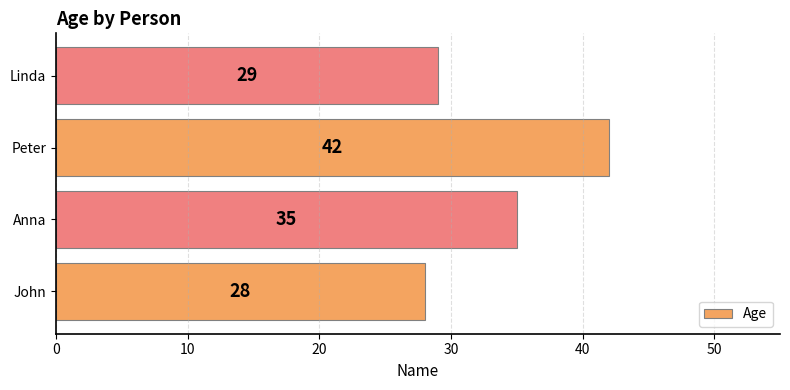

What is the change in value from John to Peter?

+14